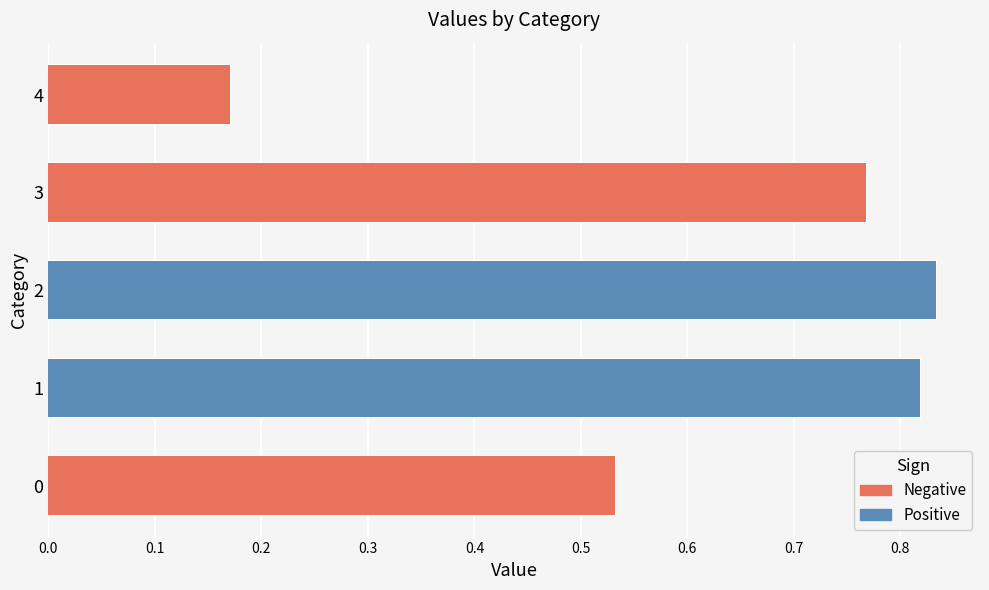

What is the difference between the second highest and second lowest values?

0.3